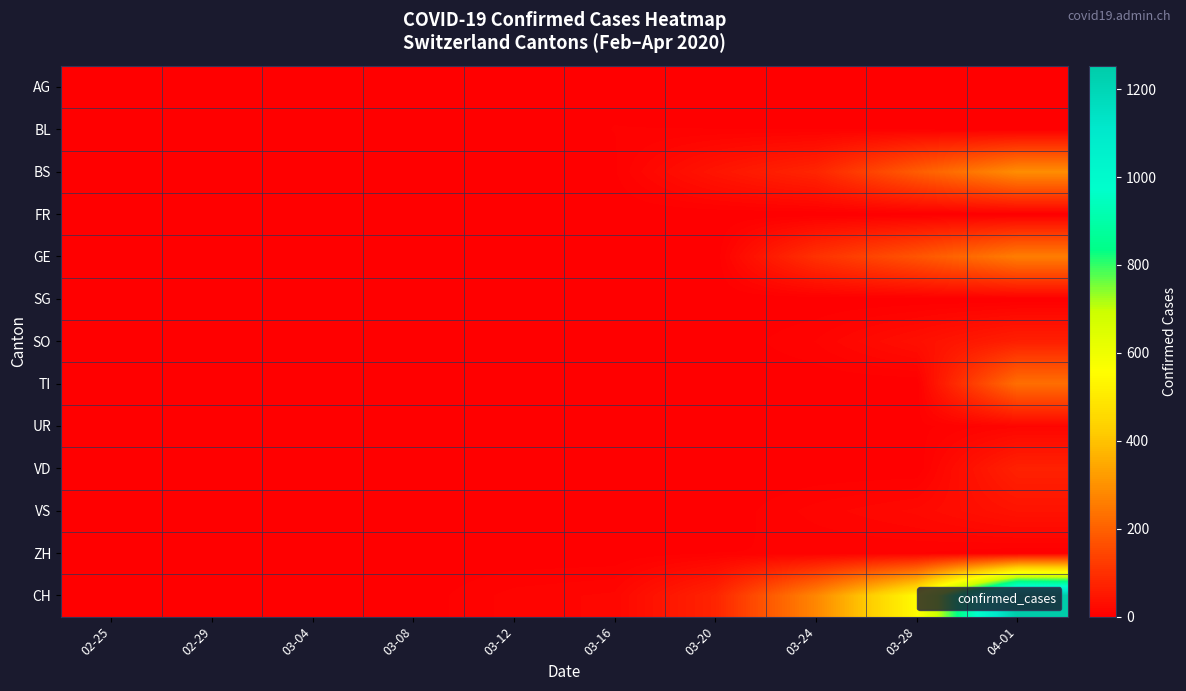

What is the greatest value displayed?

1253